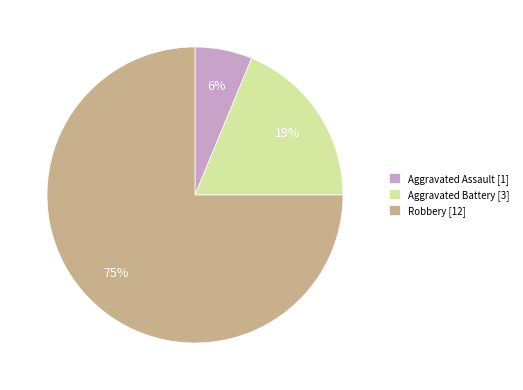

To the nearest percent, what portion does Robbery represent?

75%